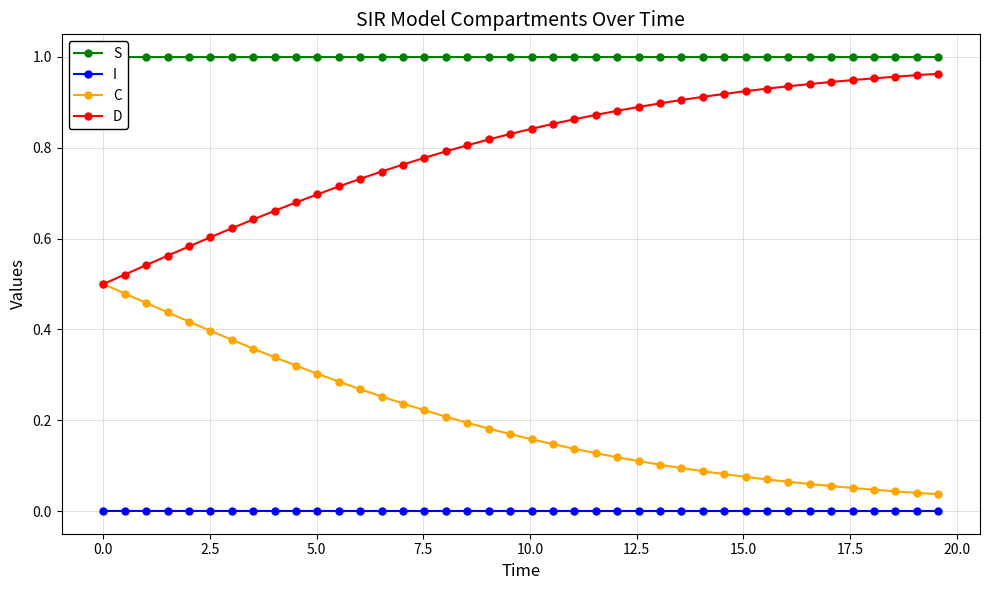

List the series in order of their overall mean, highest first.

S, D, C, I